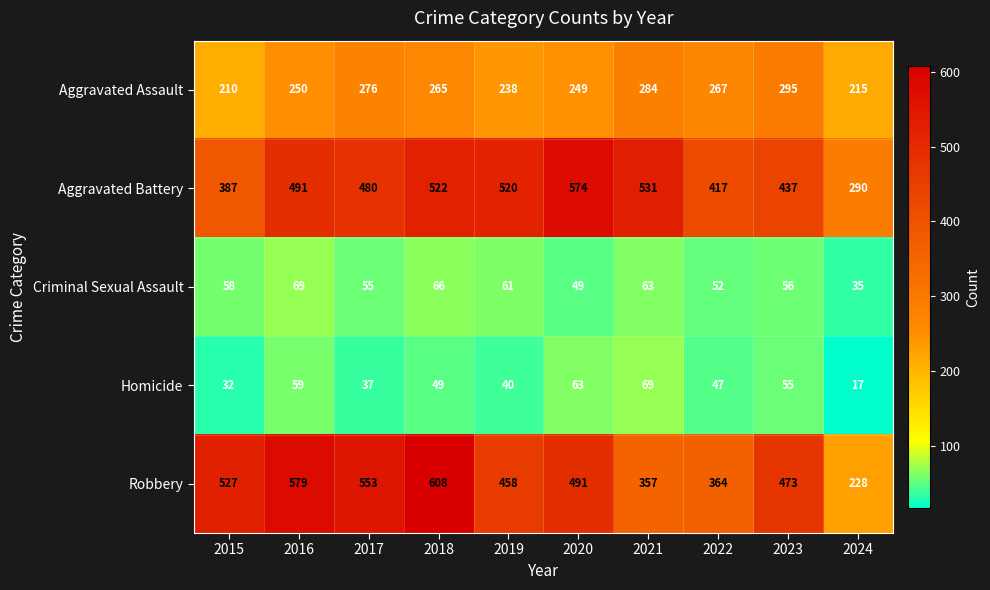

What is the sum of all Robbery values?

4638